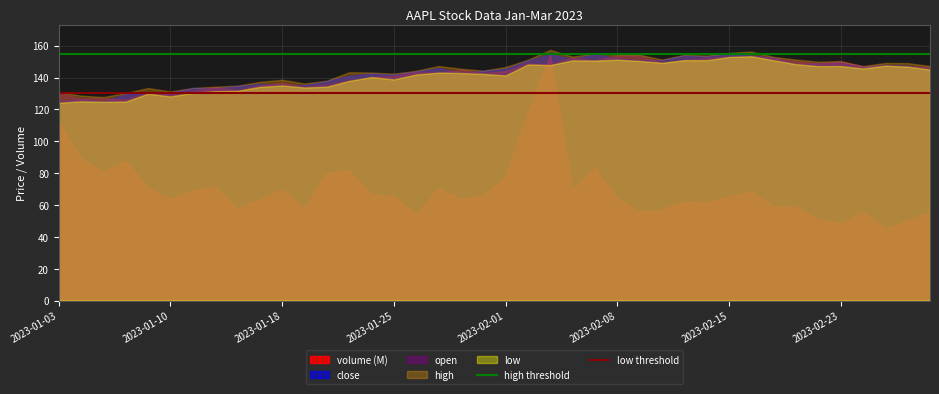

Which series ends up on top after the final intersection of open and volume (M)?

open